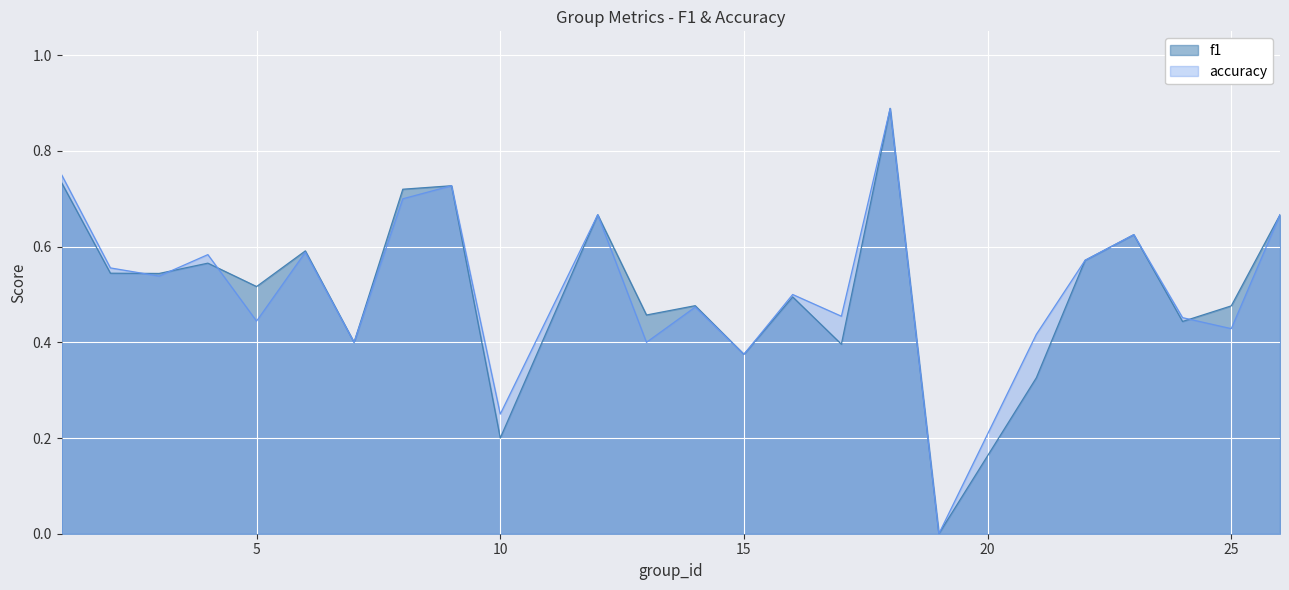

How many lines are shown in the chart?

2